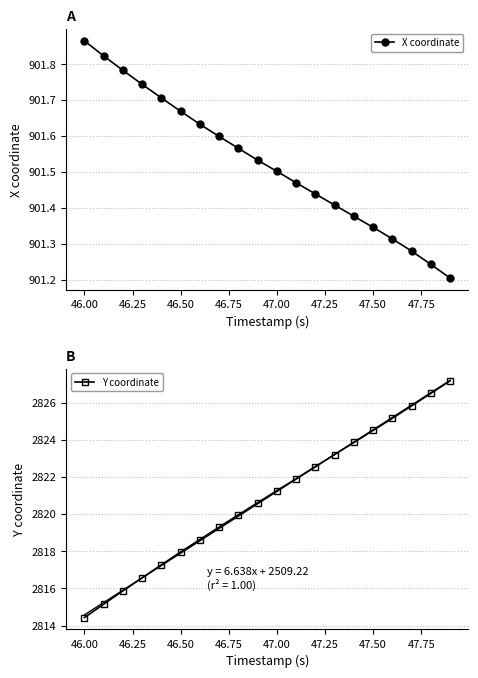

Count the X coordinate values in the range 901 to 902.

20